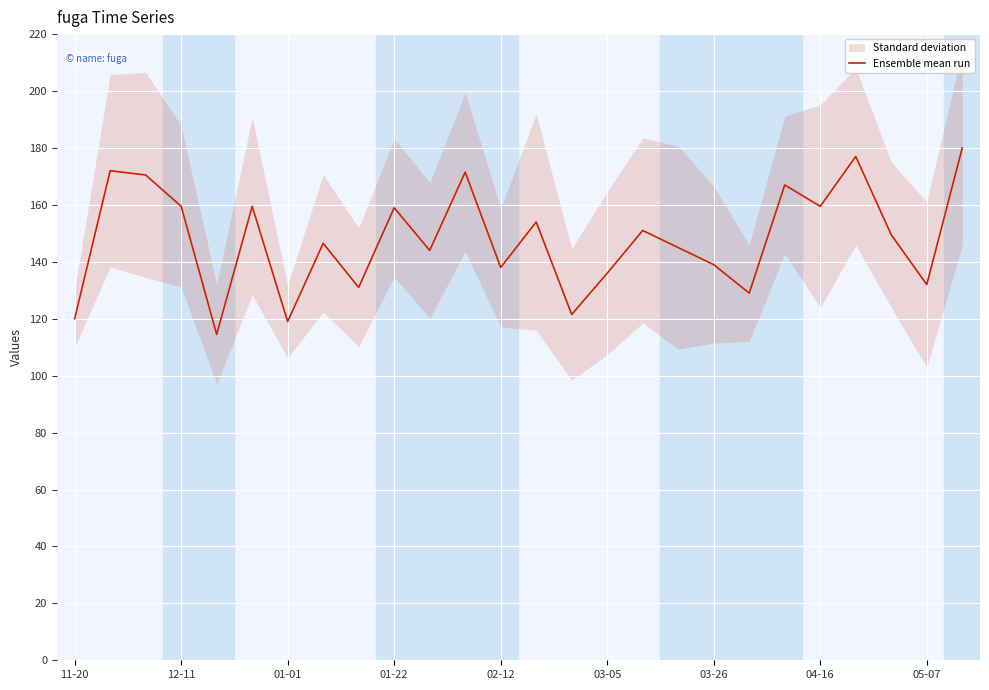

What is the highest value of the Ensemble mean run series?

180.0